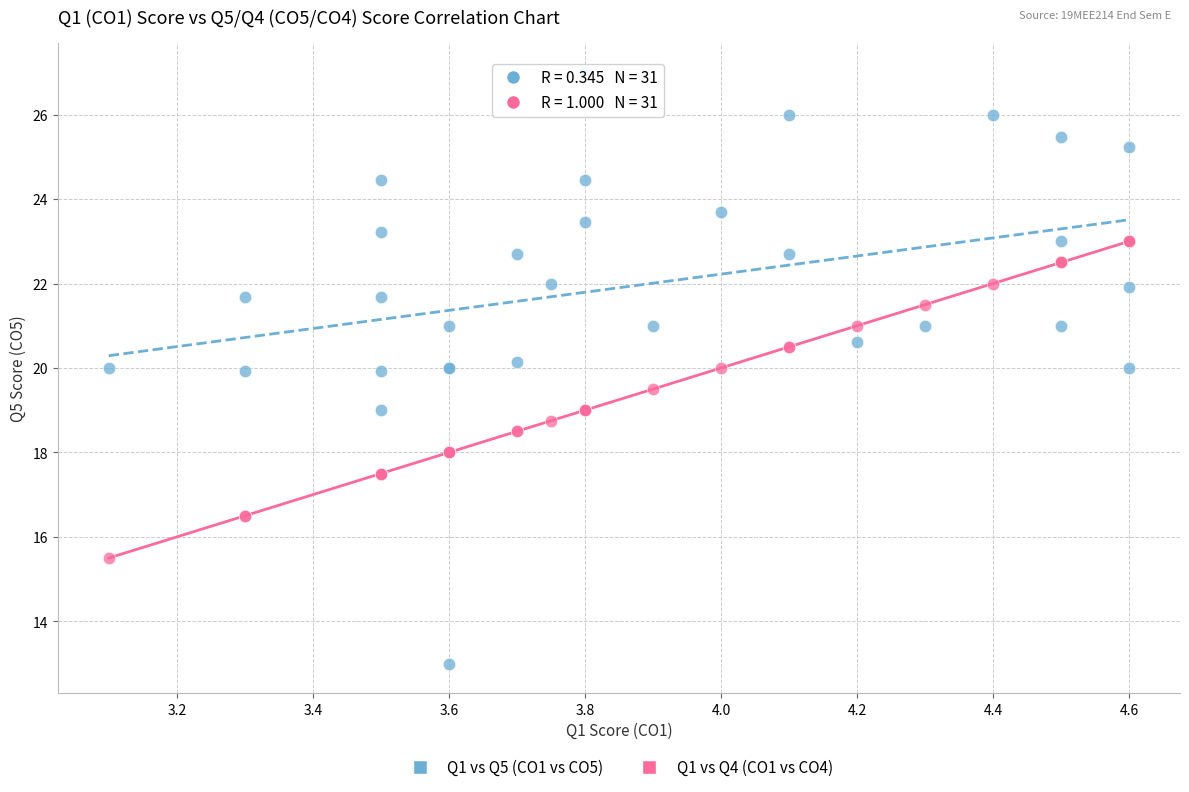

Which series has the largest Y range (max minus min)?

Q1 vs Q5 (CO1 vs CO5)